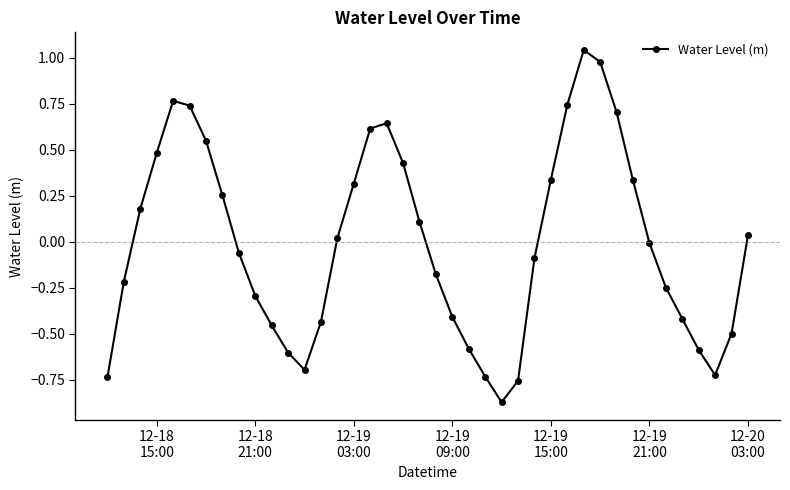

True or false: there are more than 2 points higher than both neighbors.

True